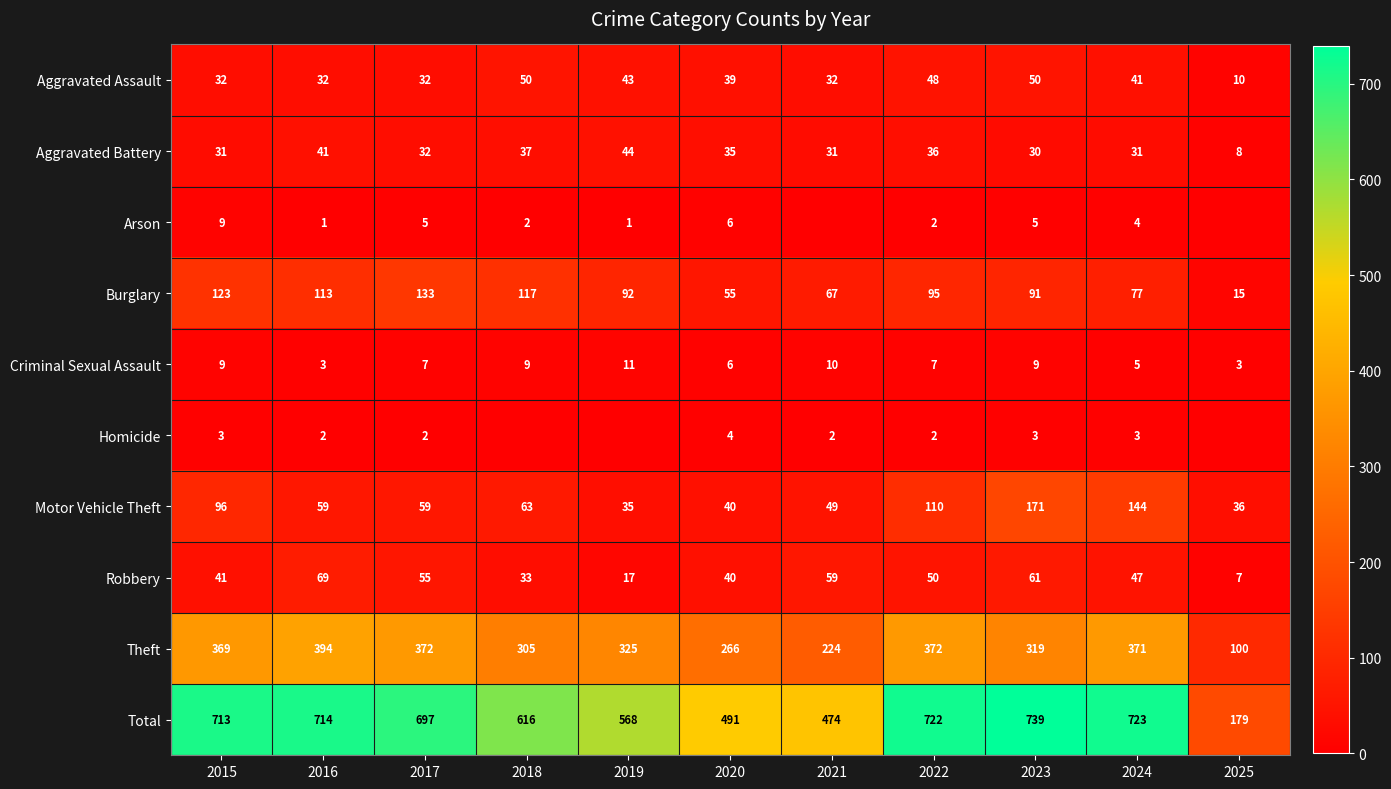

At which label does Aggravated Battery reach its peak?

2019